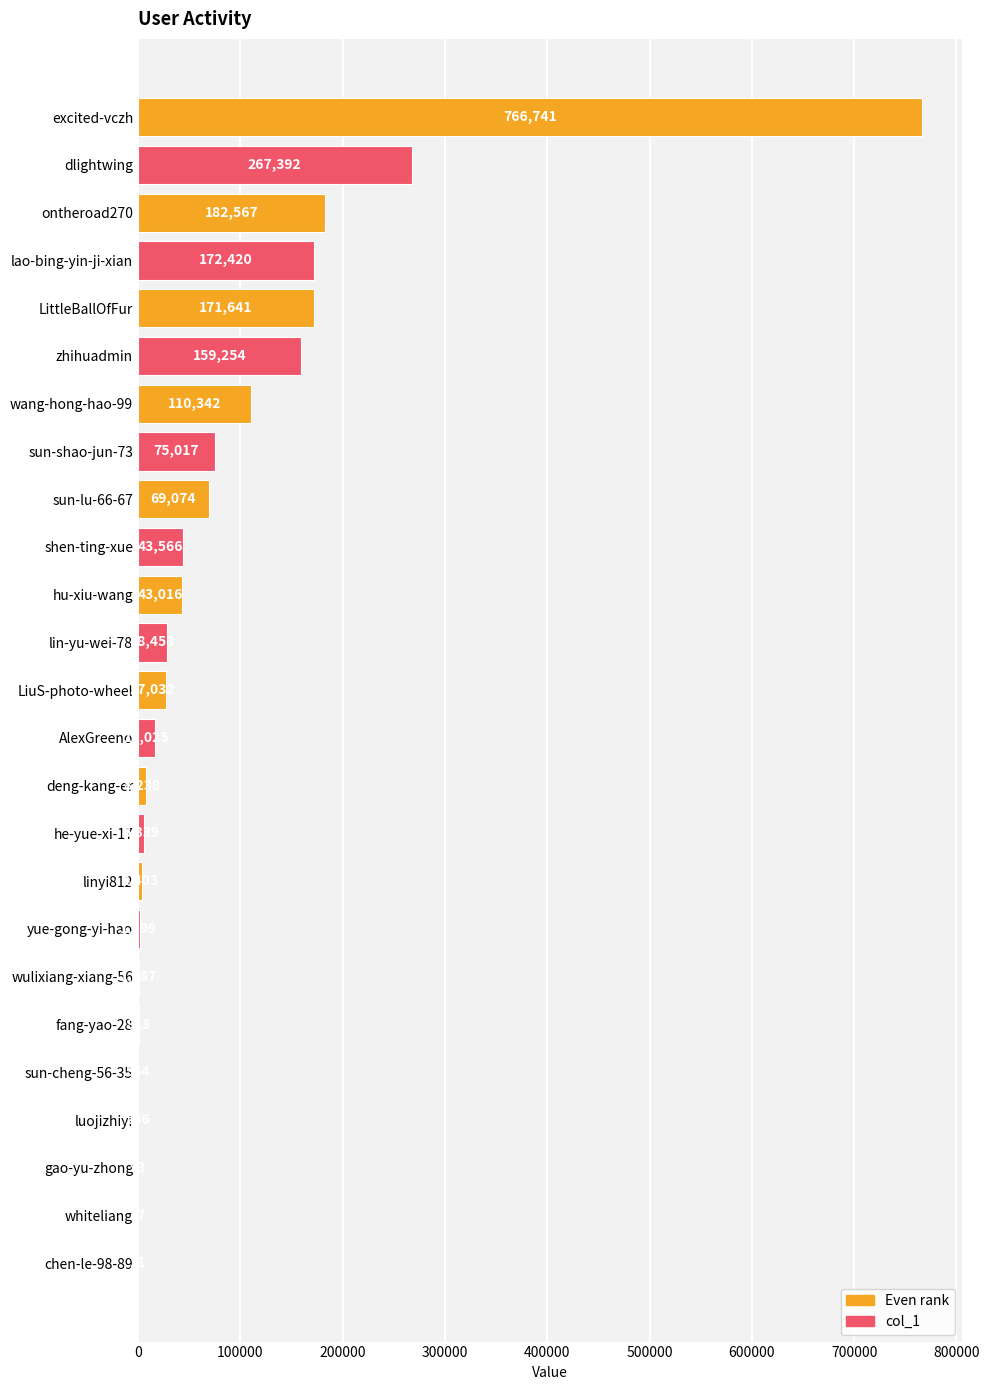

Reading top to bottom, extract all data points from this chart.

excited-vczh=766741	dlightwing=267392	ontheroad270=182567	lao-bing-yin-ji-xian=172420	LittleBallOfFur=171641	zhihuadmin=159254	wang-hong-hao-99=110342	sun-shao-jun-73=75017	sun-lu-66-67=69074	shen-ting-xue=43566	hu-xiu-wang=43016	lin-yu-wei-78=28453	LiuS-photo-wheel=27032	AlexGreeno=17025	deng-kang-er=8238	he-yue-xi-17=6339	linyi812=4403	yue-gong-yi-hao=1599	wulixiang-xiang-56=1087	fang-yao-28=918	sun-cheng-56-35=364	luojizhiyi=286	gao-yu-zhong=93	whiteliang=87	chen-le-98-89=21